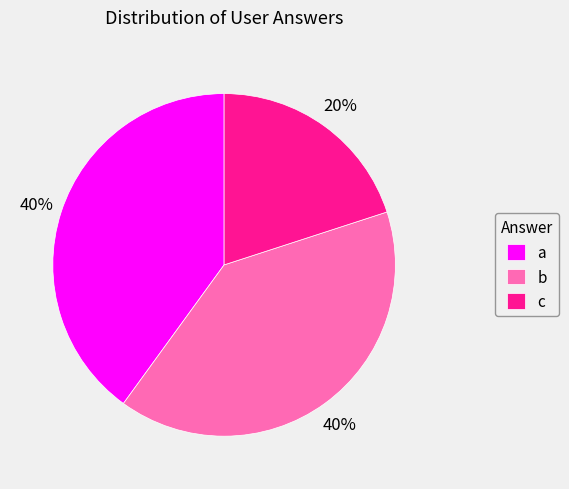

How many slices are in this pie chart?

3